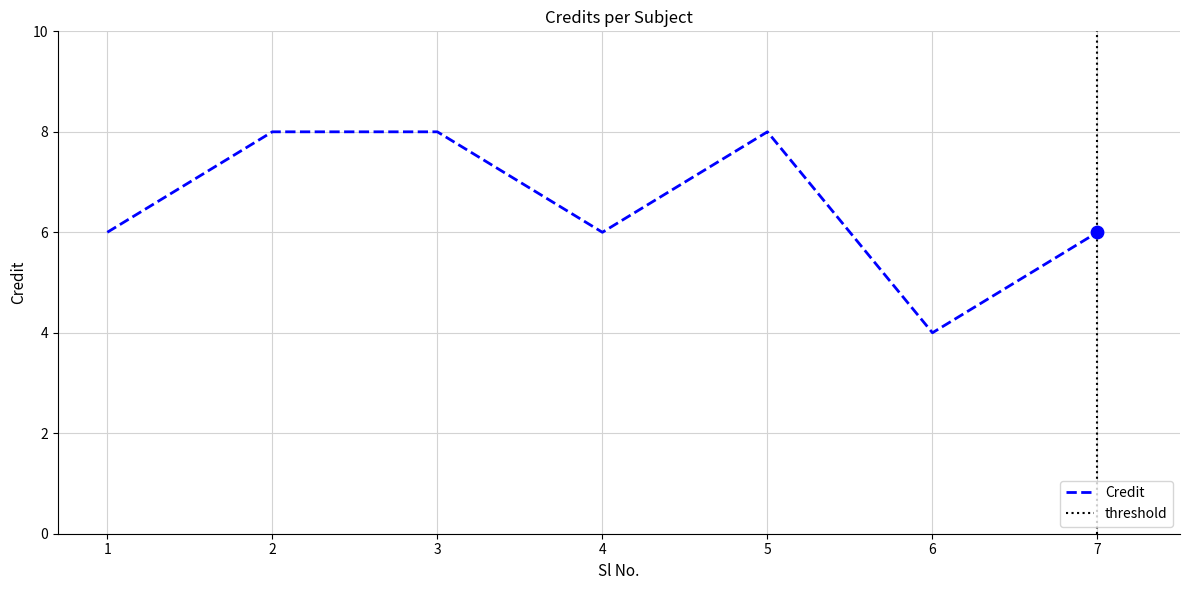

What is the change in value from 1 to 5?

+2